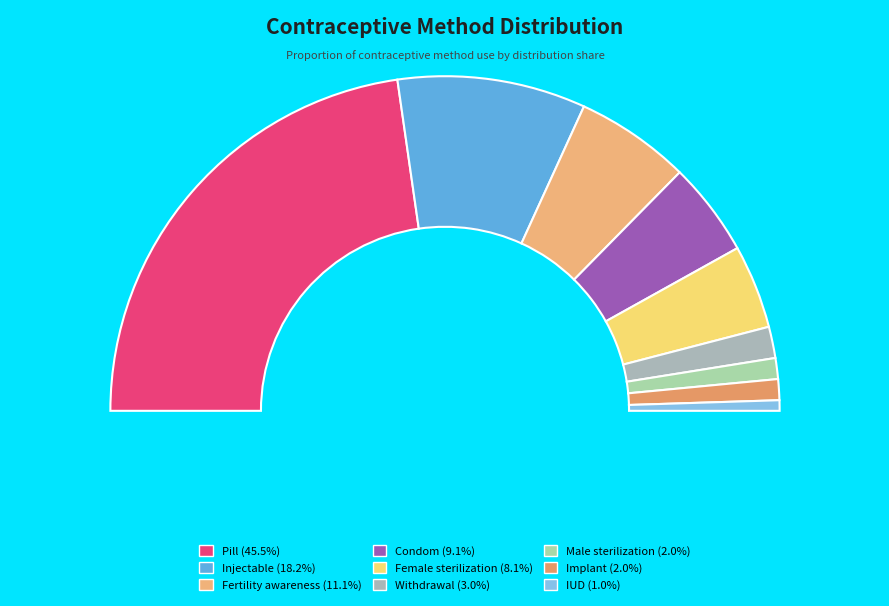

Count the number of slices in the pie.

9